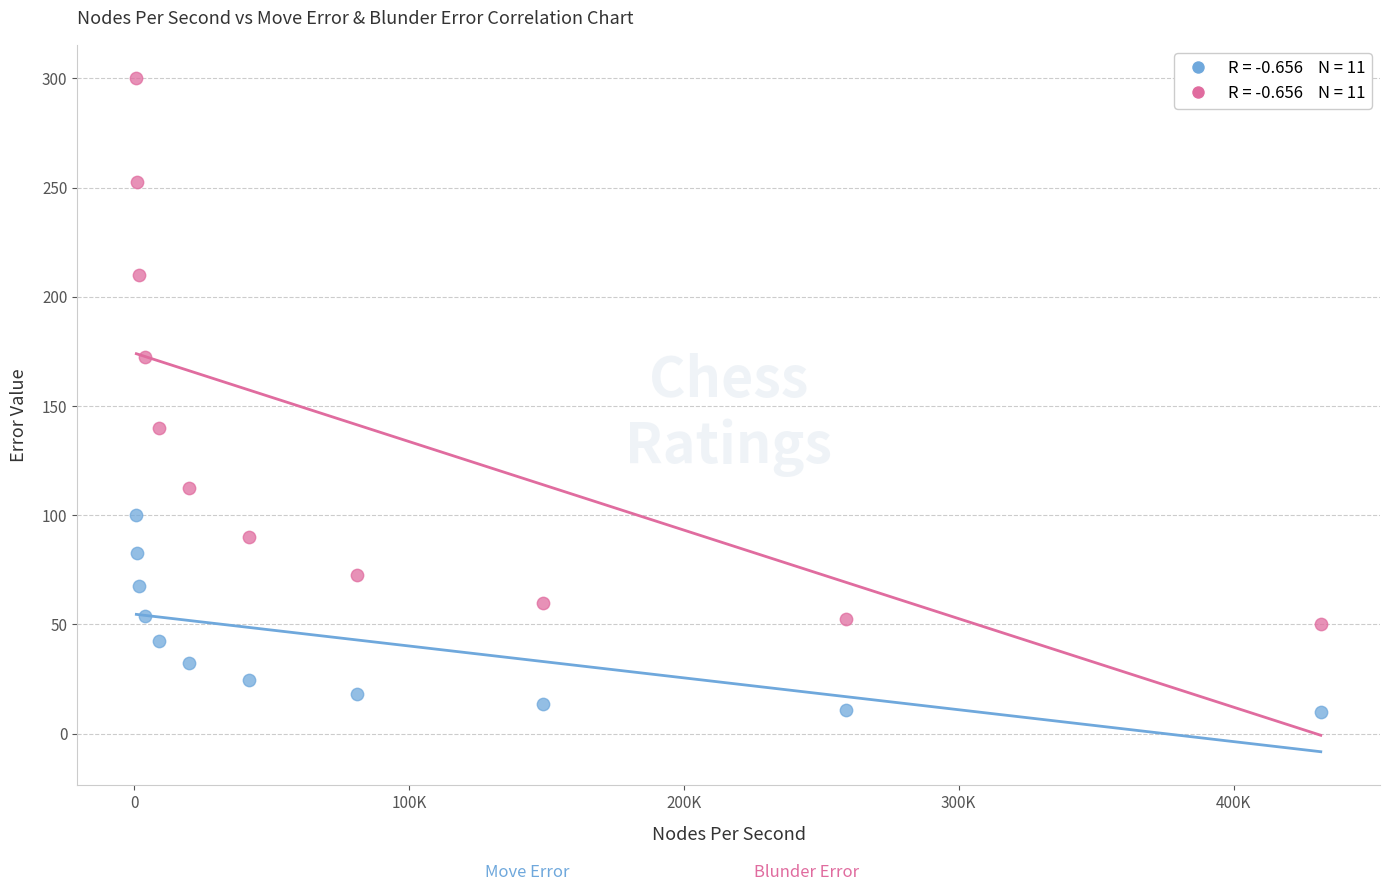

Across all data points, what is the range of Y values (max minus min)?

290.0